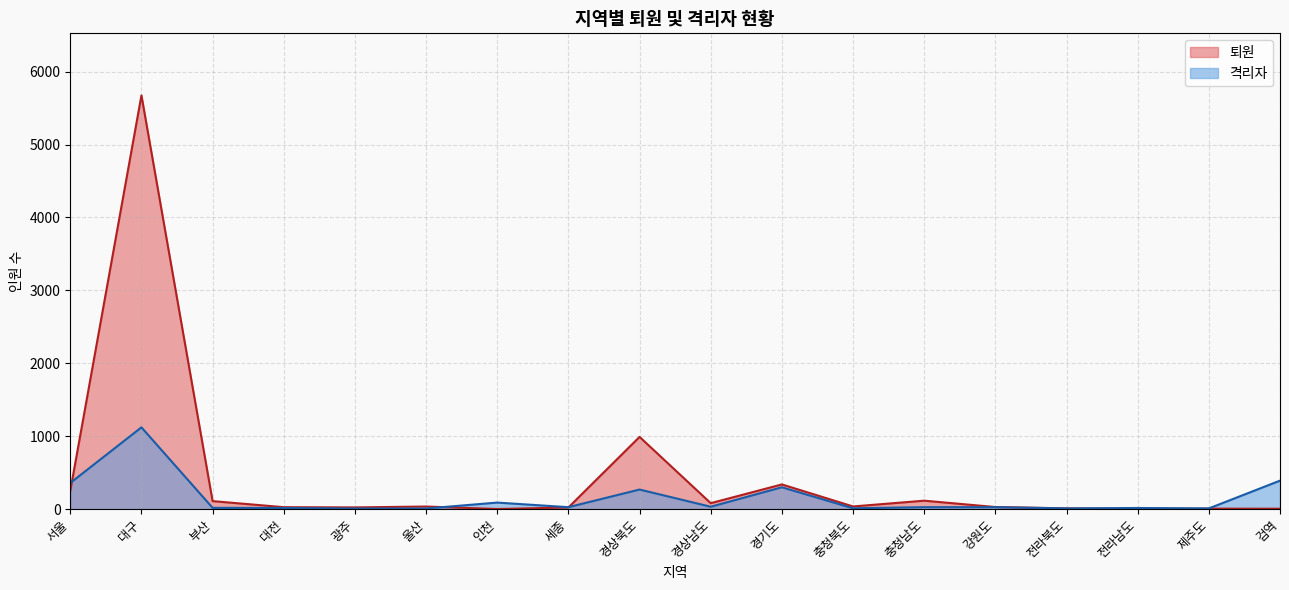

What is the maximum value for 격리자?

1120